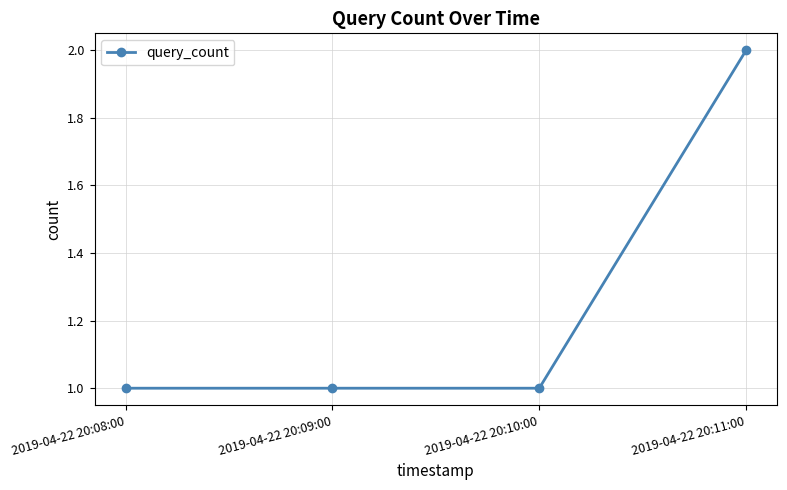

At which category does the chart reach its peak across all series?

2019-04-22 20:11:00